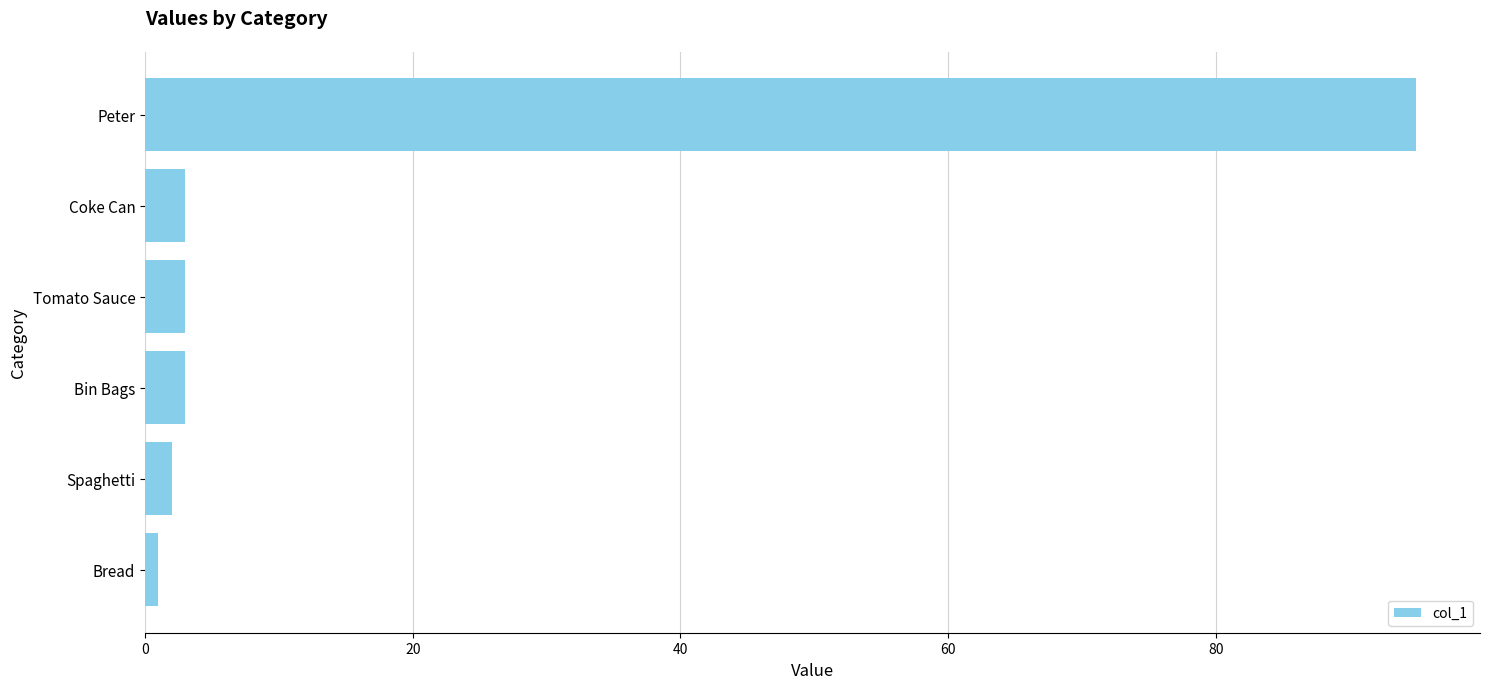

What is the average value?

18